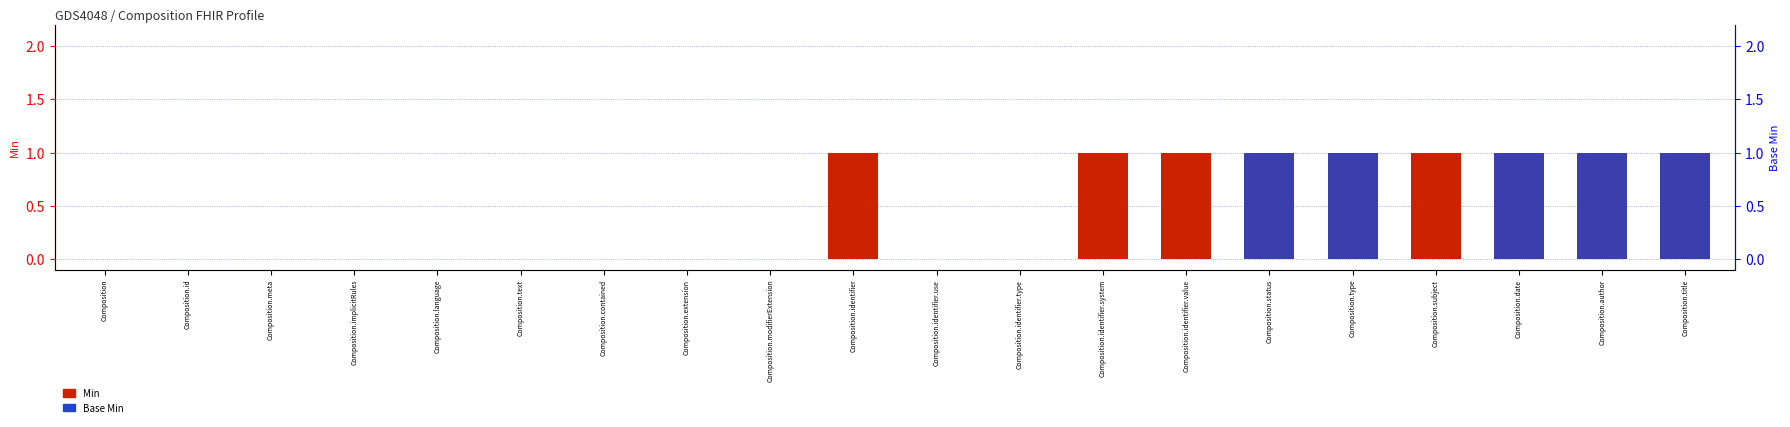

At how many categories does at least one series exceed 0?

9